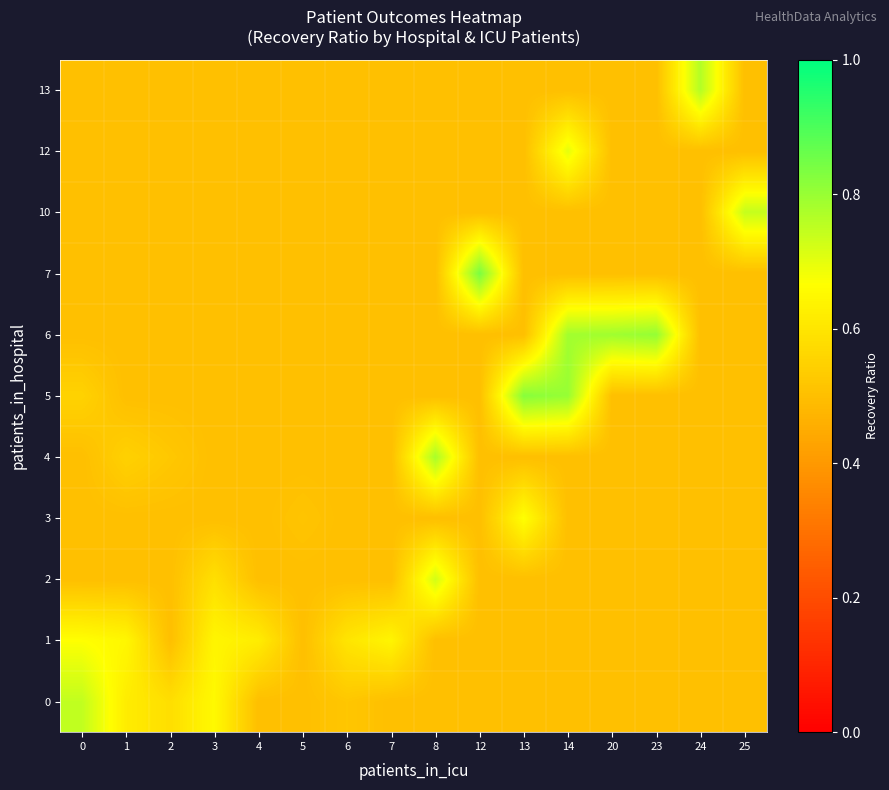

What is the total value across all series at 24?

5.8